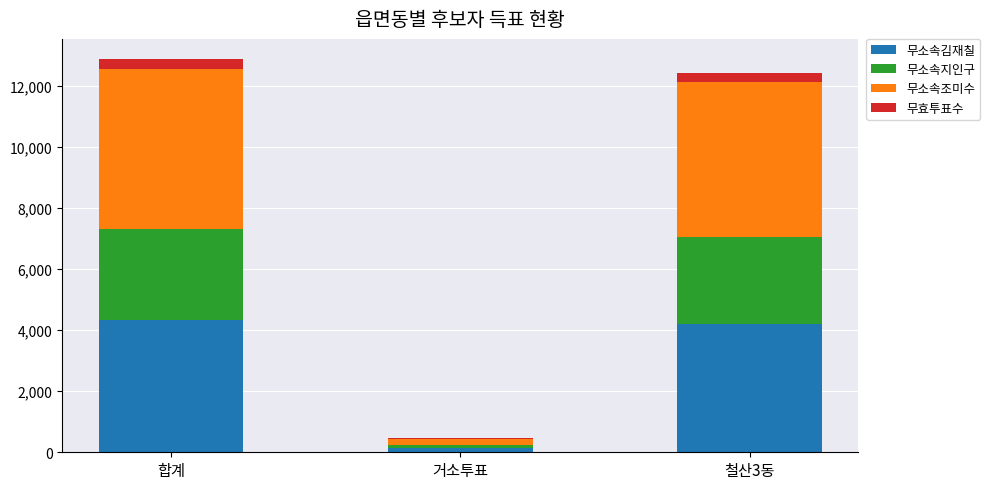

What are all the series names shown in the legend?

무소속김재칠, 무소속지인구, 무소속조미수, 무효투표수